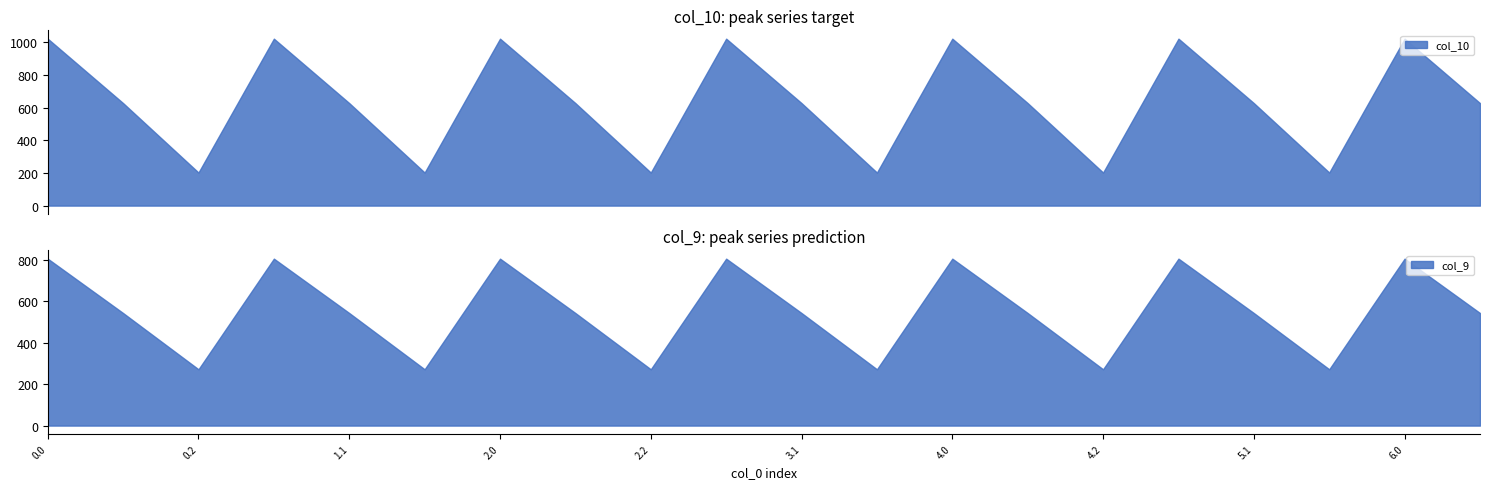

The value of col_9 at 2.0 is 804.0. True or false?

True